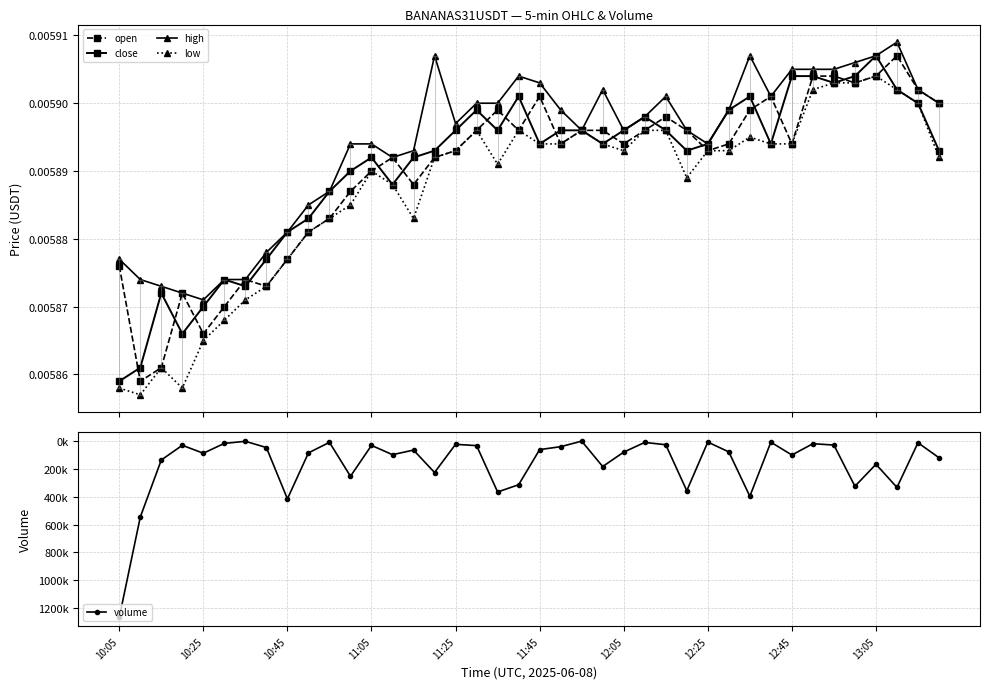

What is the greatest value displayed?

1265400.0